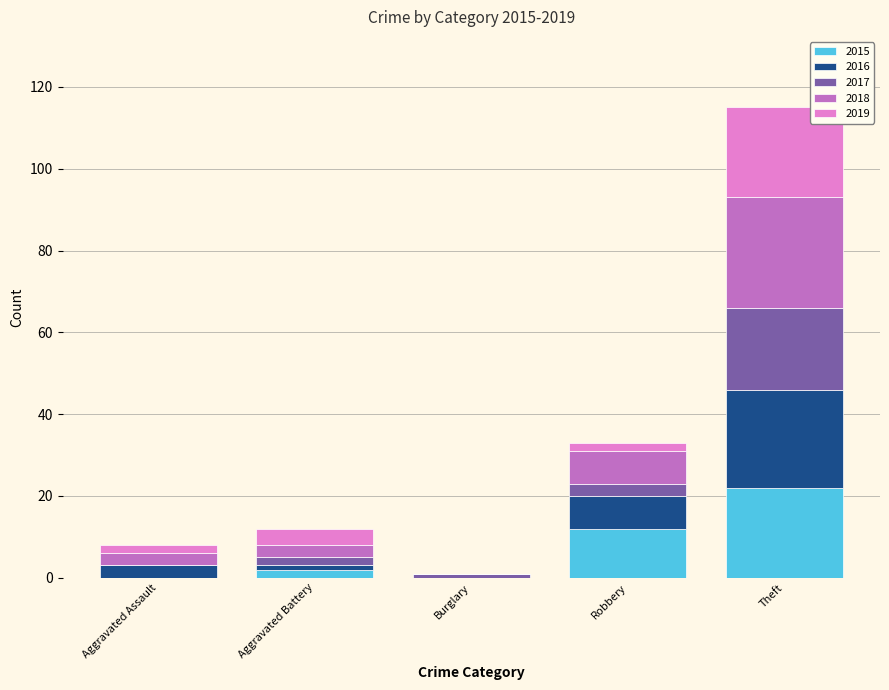

What is the highest value of the 2015 series?

22